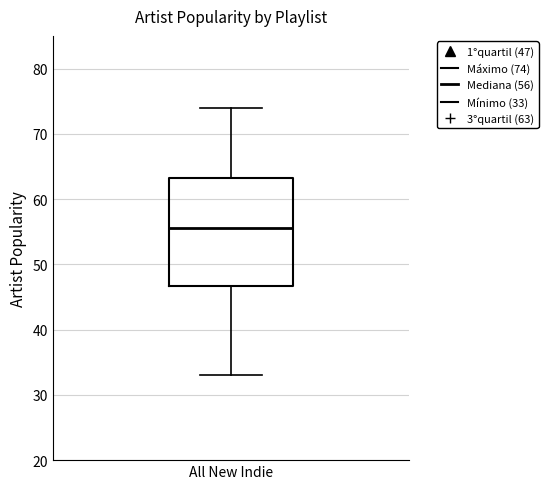

Transcribe this box plot: give where the median line is, the range the box spans, and where the two whiskers end, as read against the y-axis. The values are not printed on the chart, so give them approximately, as read against the axis.

median 56, box 47 to 63, whiskers 33 to 74